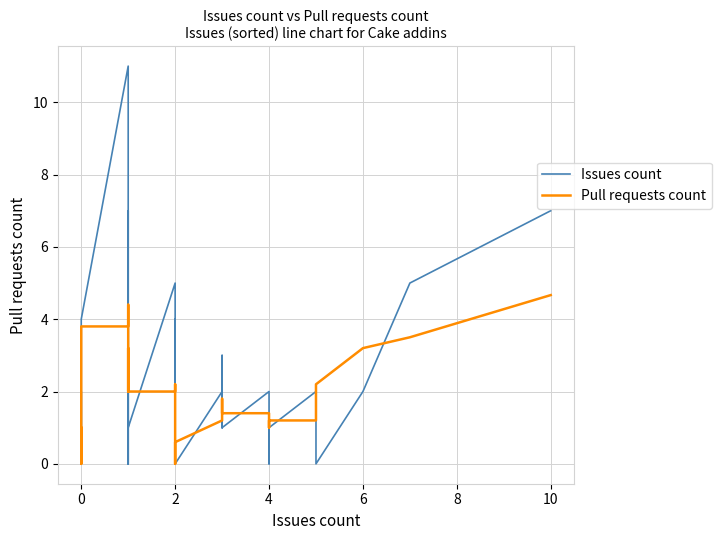

Which series ends up on top after the final intersection of Issues count and Pull requests count?

Issues count